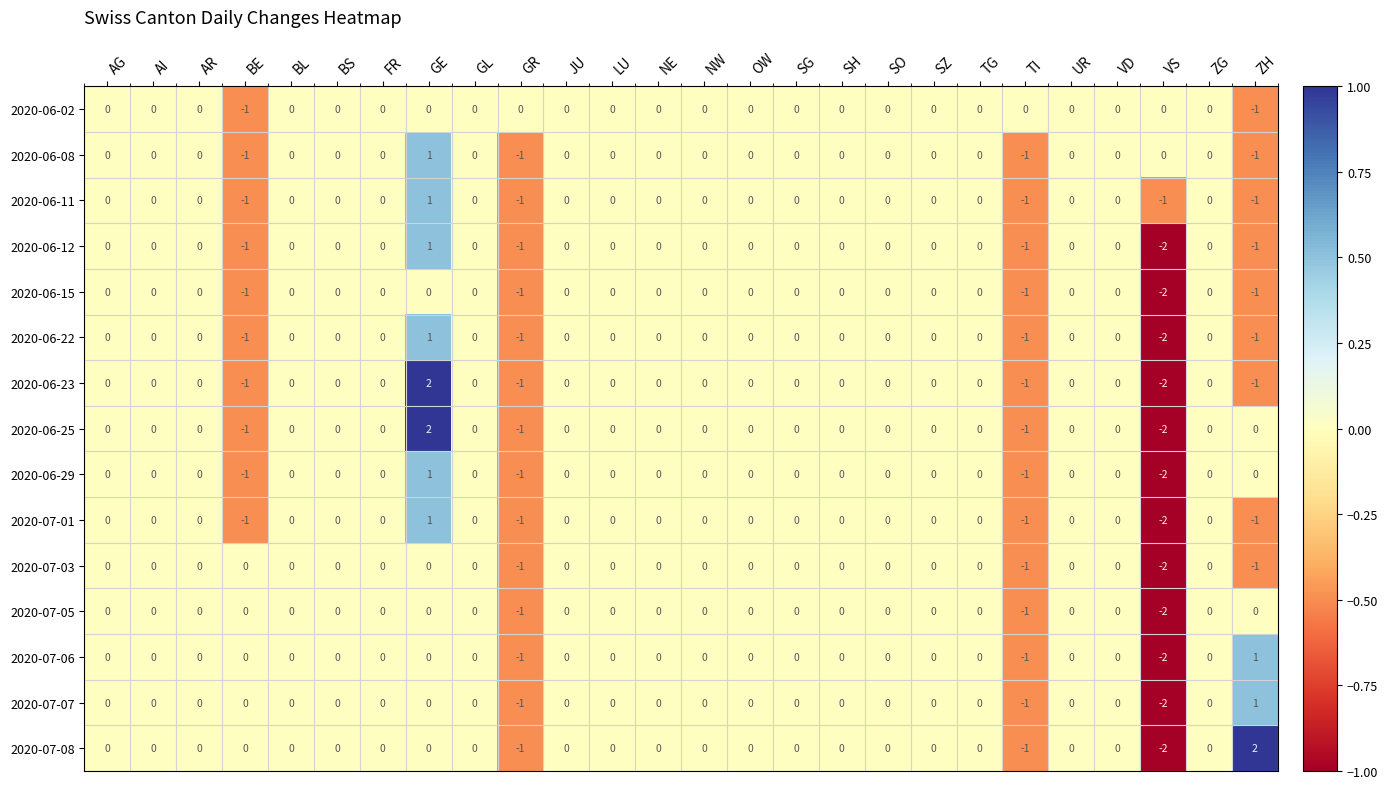

The 2020-06-15 series shows -1 at ZH. True or false?

True